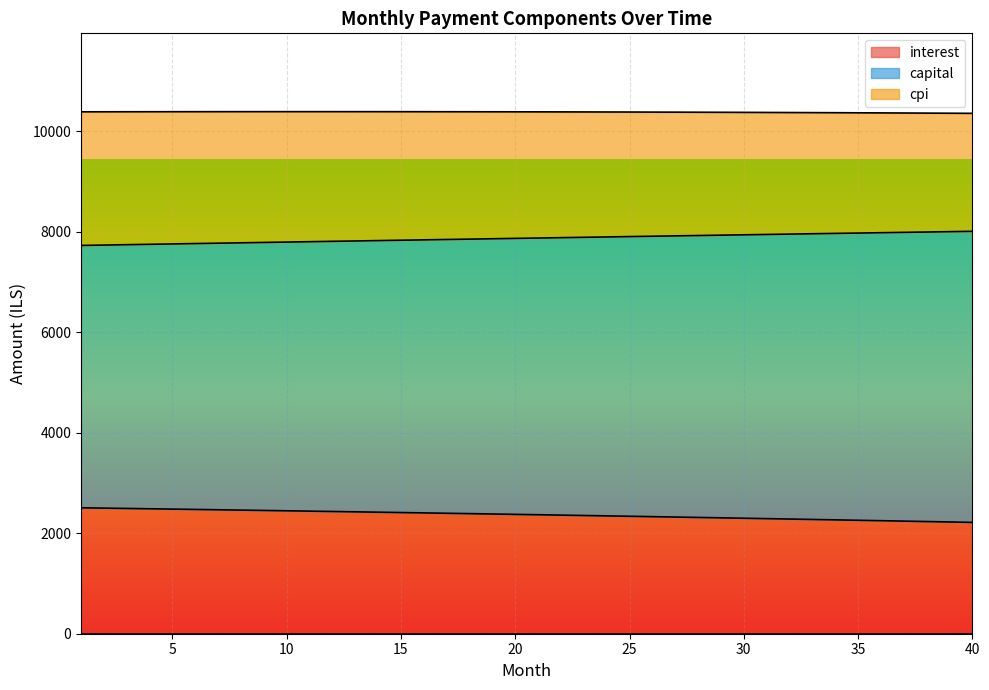

Is the value of capital at 39 greater than the value of interest at 38?

Yes